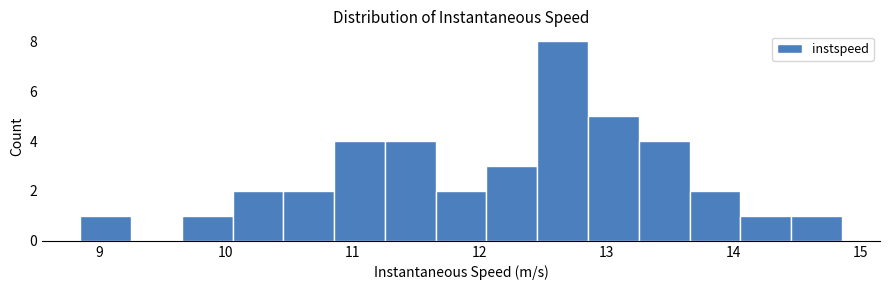

How tall is the bar that spans 11.7 to 12.1 on the x-axis? Neither the bar edges nor the heights are printed on the chart, so give them approximately, as read against the axes.

2